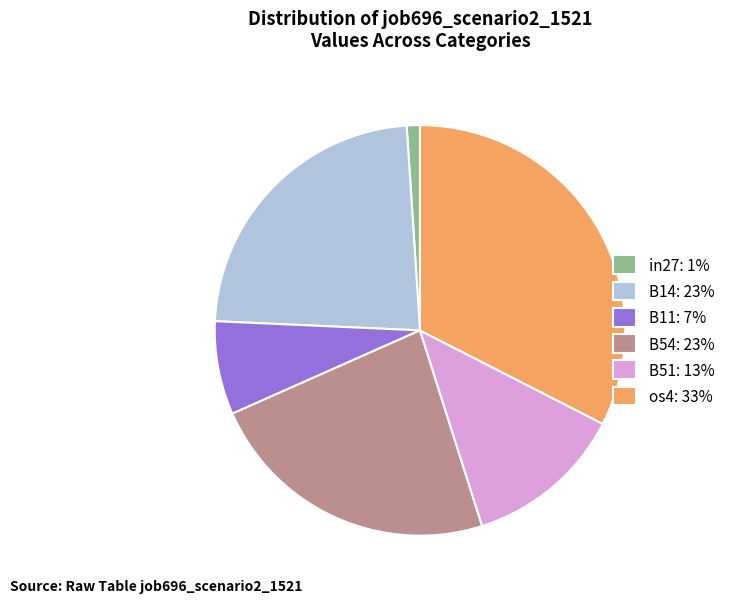

Is os4: 33% the majority of the pie?

No